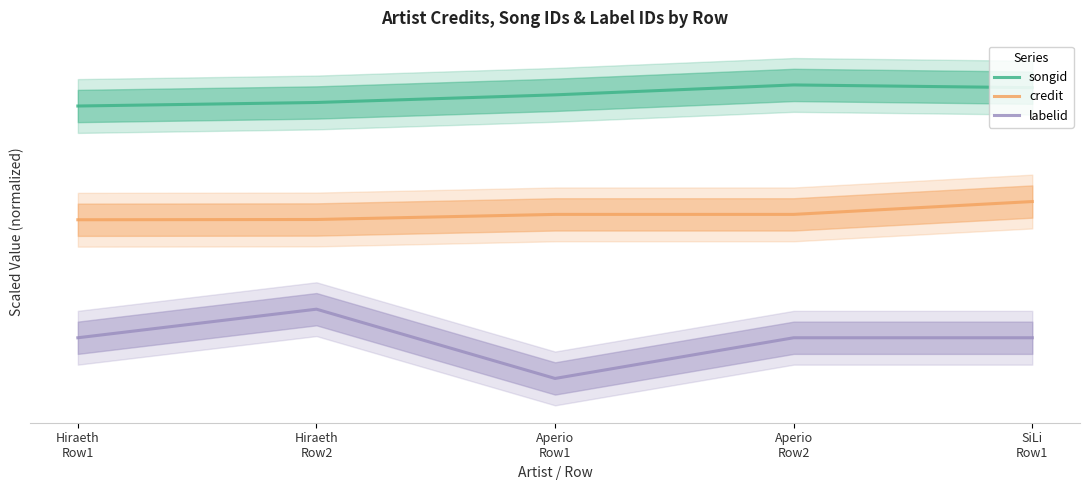

What is the difference between the highest and lowest values at Aperio
Row1?

3.2